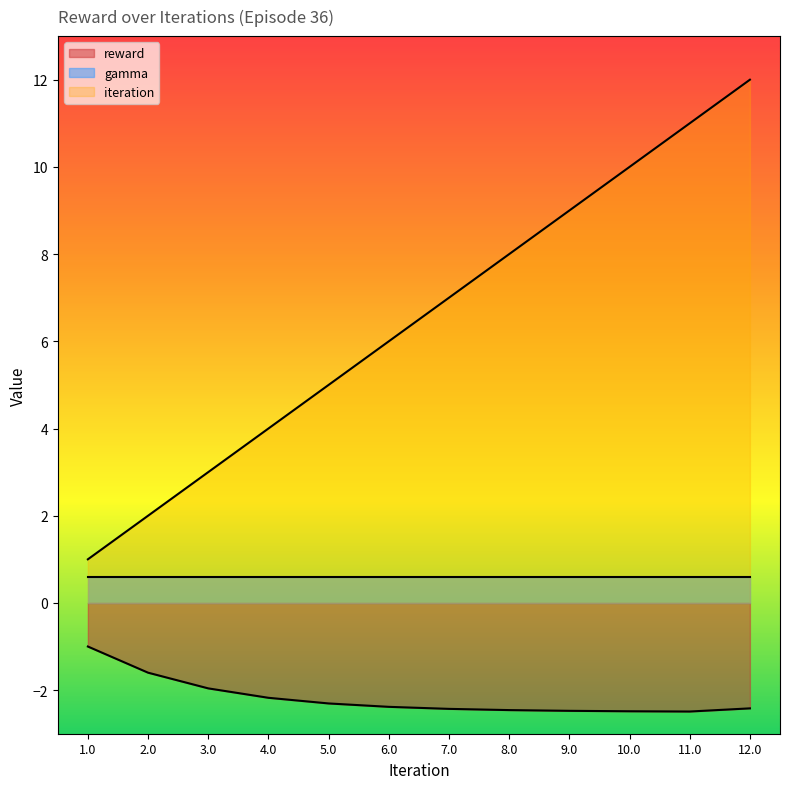

Which series changed the most between 7.0 and 12.0?

iteration